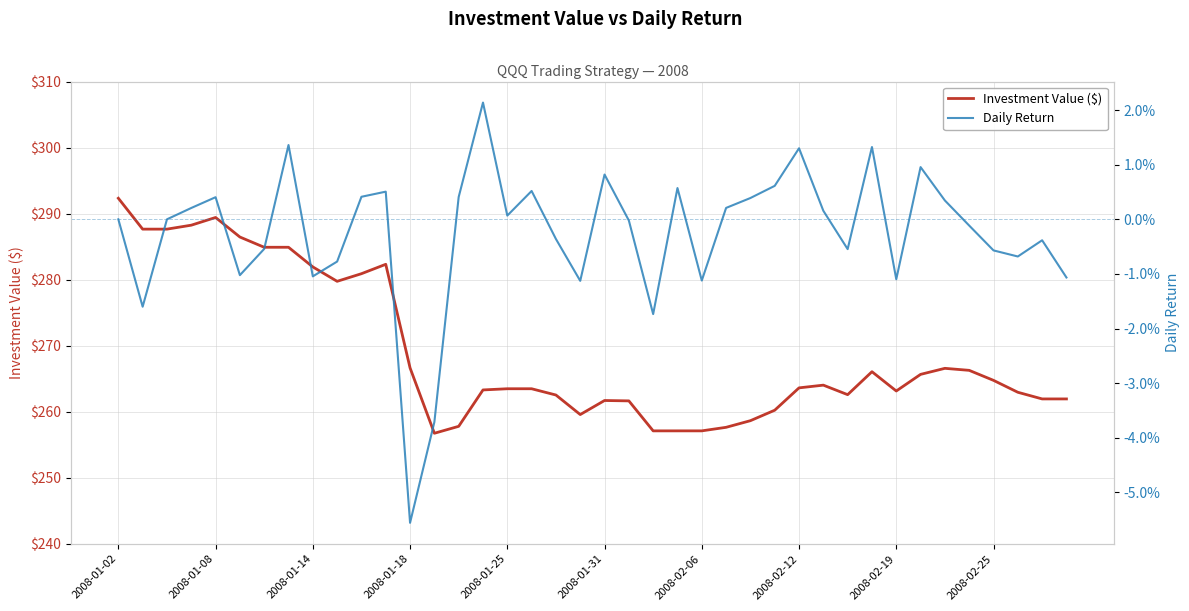

In Daily Return, how many points are higher than both neighbors (excluding endpoints)?

11